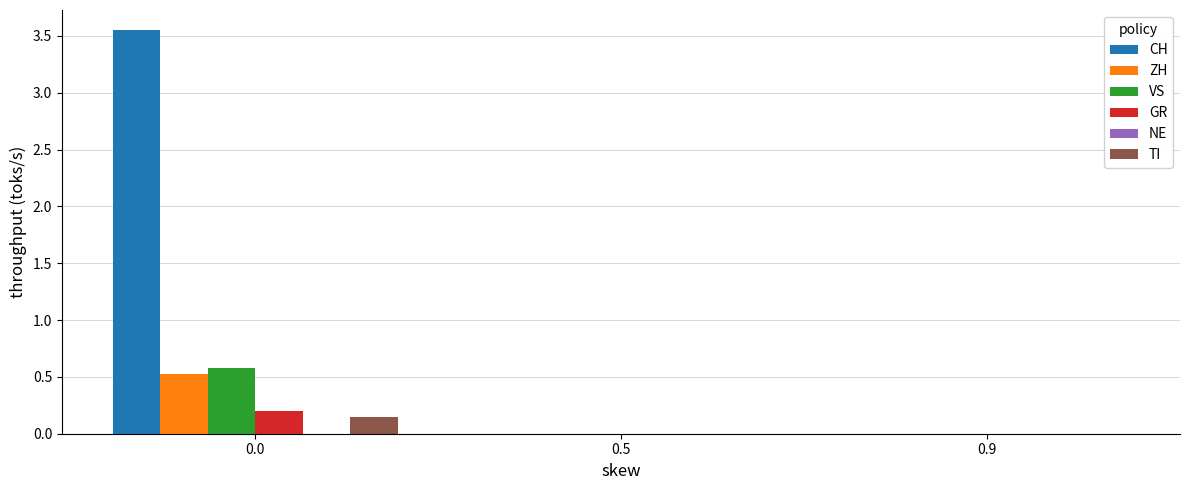

The GR series shows 0.2 at 0.0. True or false?

True